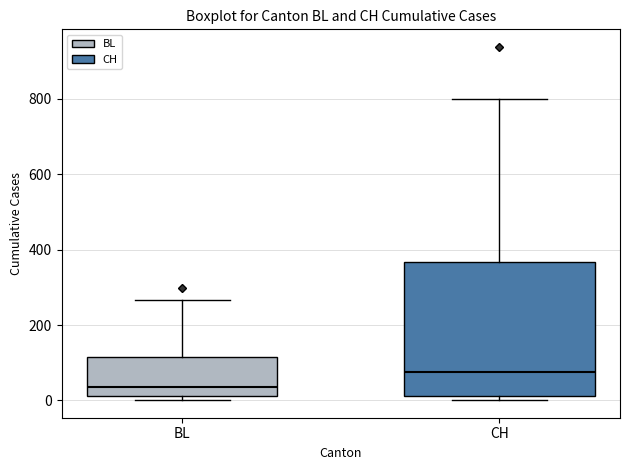

Which box is the tallest, from its lower edge to its upper edge?

CH